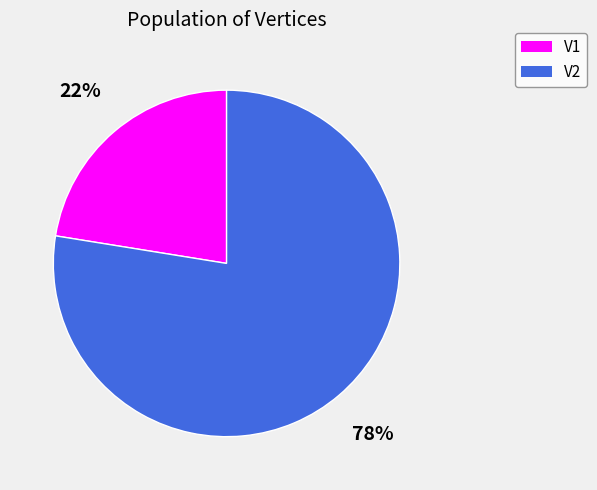

What is the majority slice?

V2